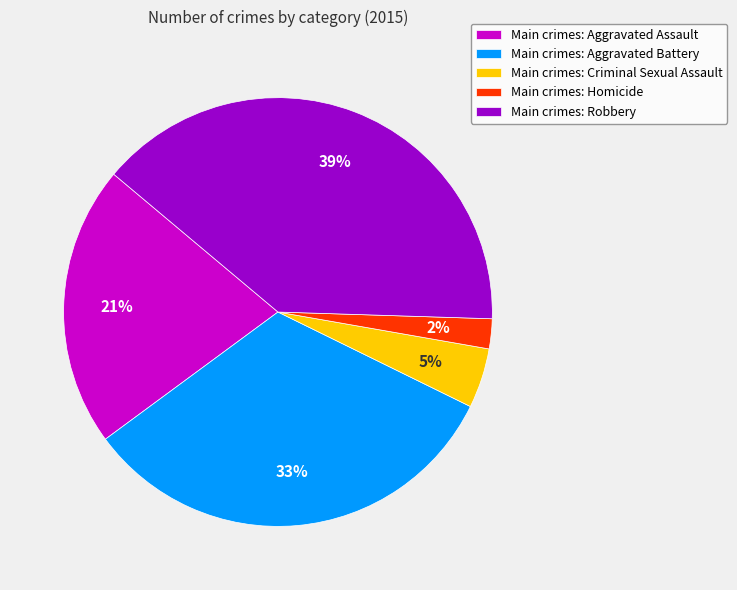

To the nearest percent, what is the difference between the largest and smallest slice percentages?

37%